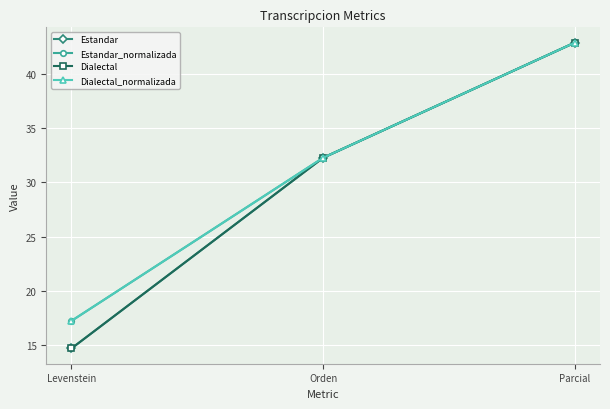

What are all the series names shown in the legend?

Estandar, Estandar_normalizada, Dialectal, Dialectal_normalizada